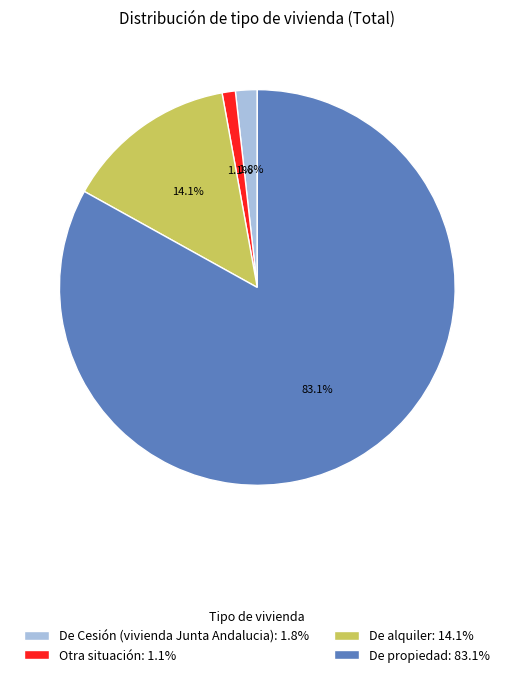

To the nearest percent, what is the average slice percentage?

25%